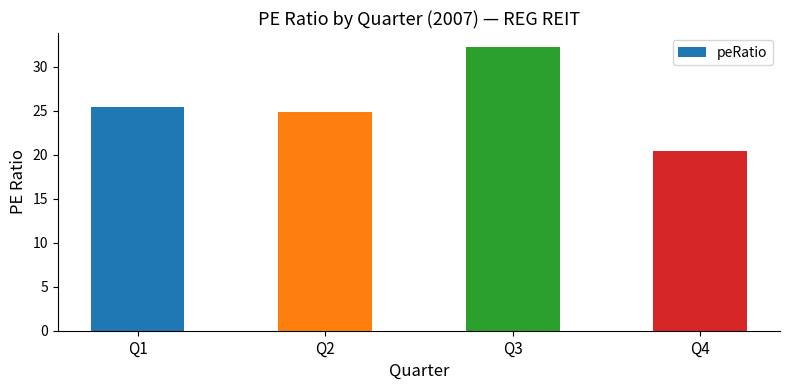

Is it true that the value at Q1 is 41.3?

False